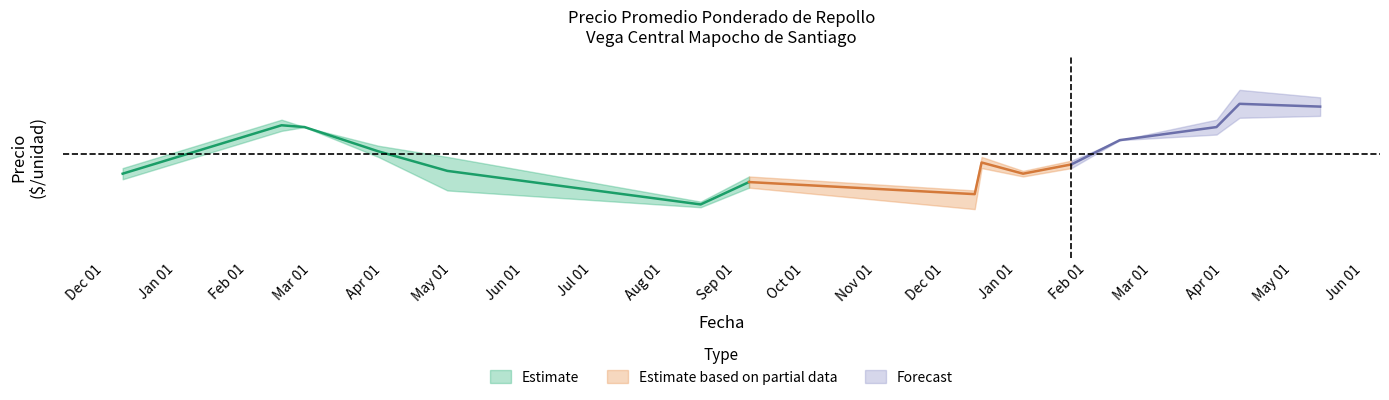

The value of Precio promedio ponderado at 2021-08-17 is 475. True or false?

True